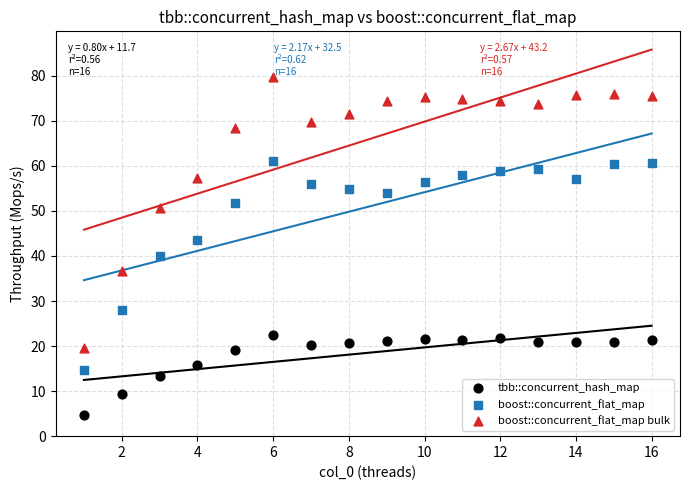

Which series reaches the maximum Y coordinate?

boost::concurrent_flat_map bulk